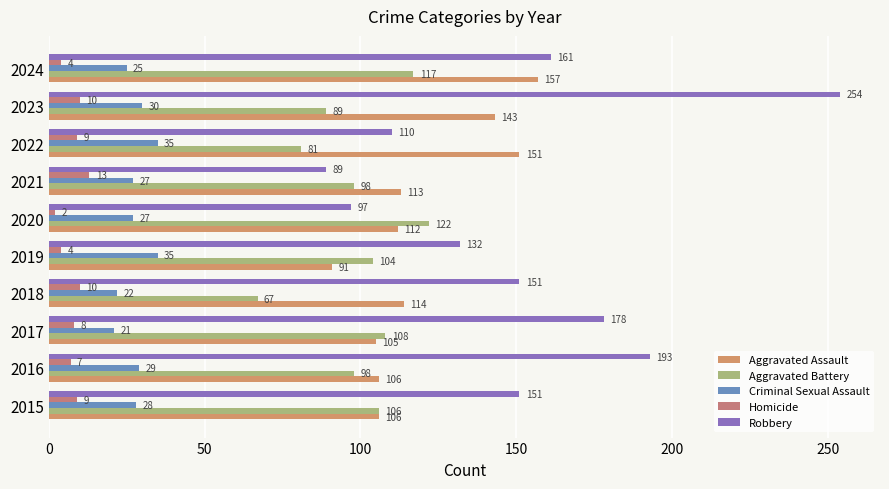

How many data points in Criminal Sexual Assault are less than 28?

5